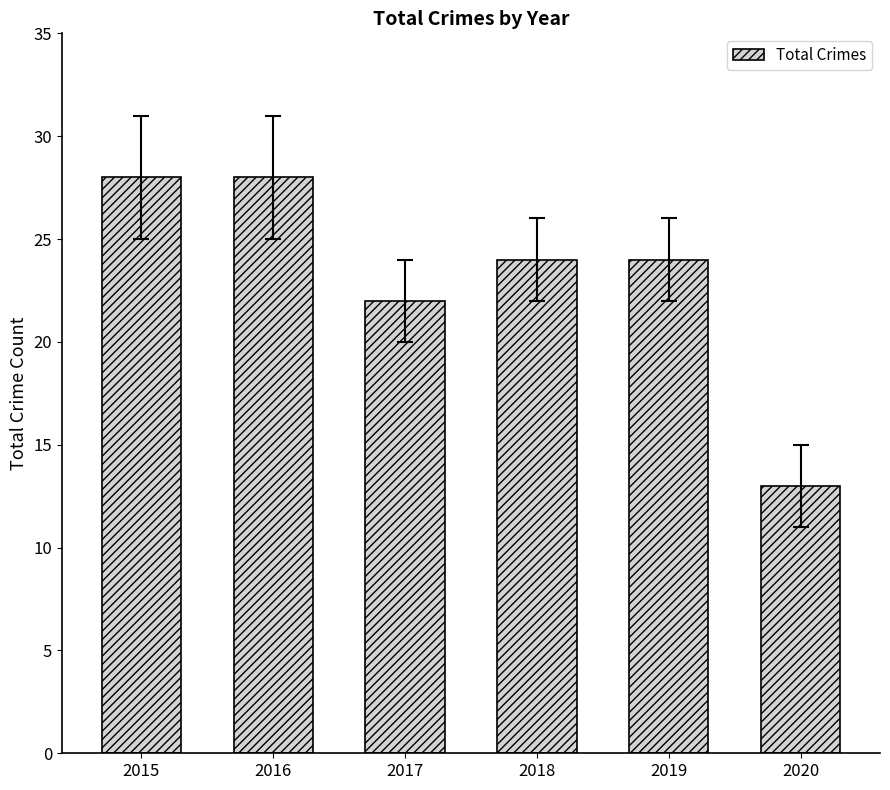

Between 2020 and 2018, which is larger?

2018